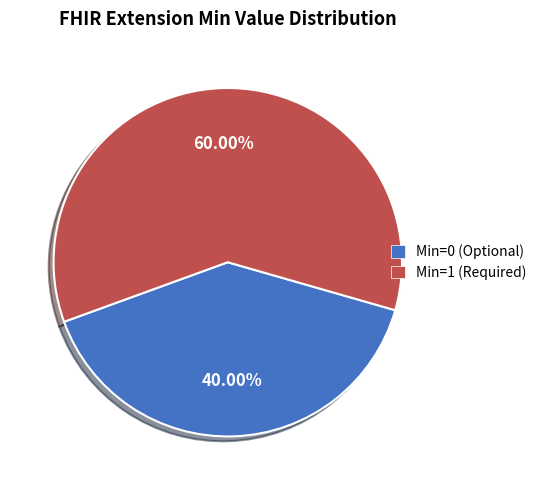

Is there a majority slice in this chart?

Yes